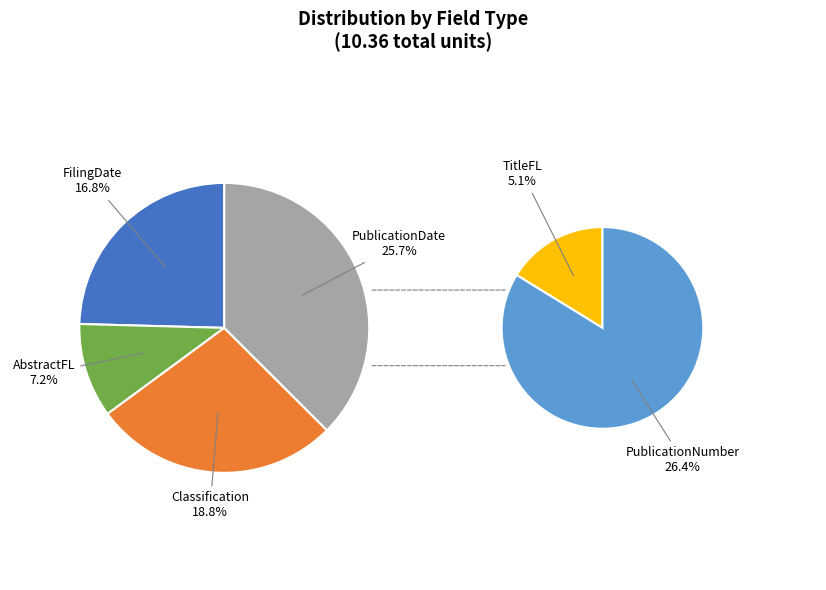

Does PublicationNumber represent more than half of the total?

No